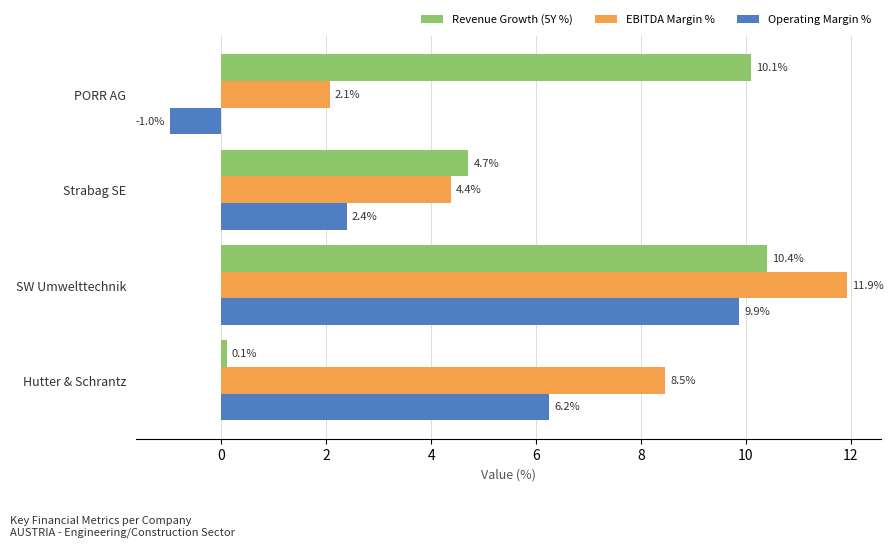

Which series has the largest total across all categories?

EBITDA Margin %